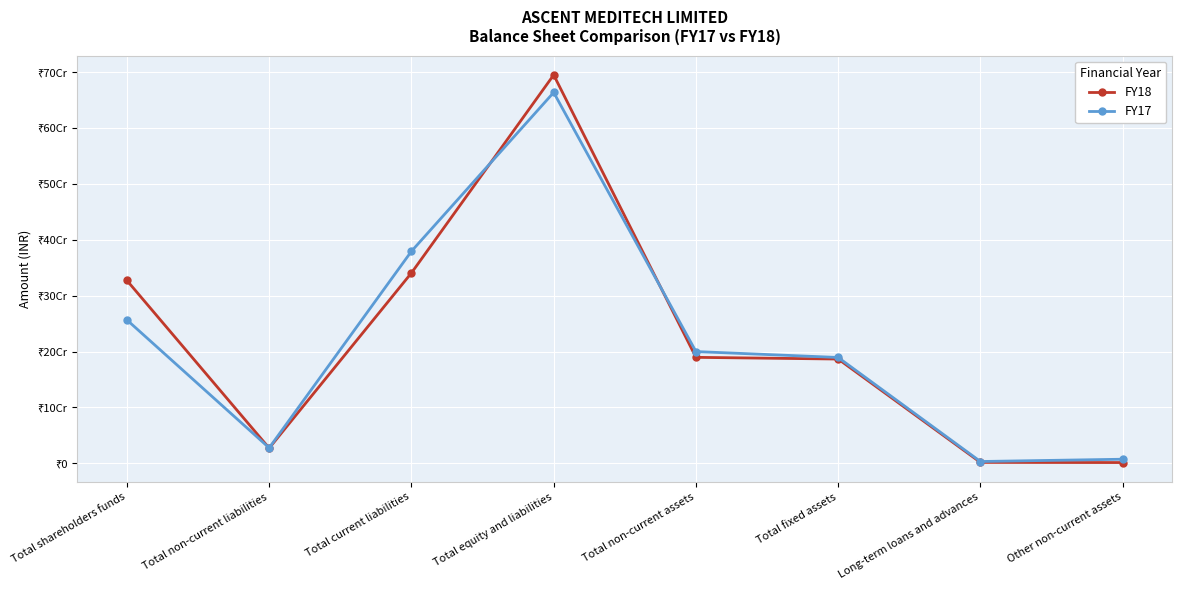

The value of FY18 at Total fixed assets is 113993312. True or false?

False